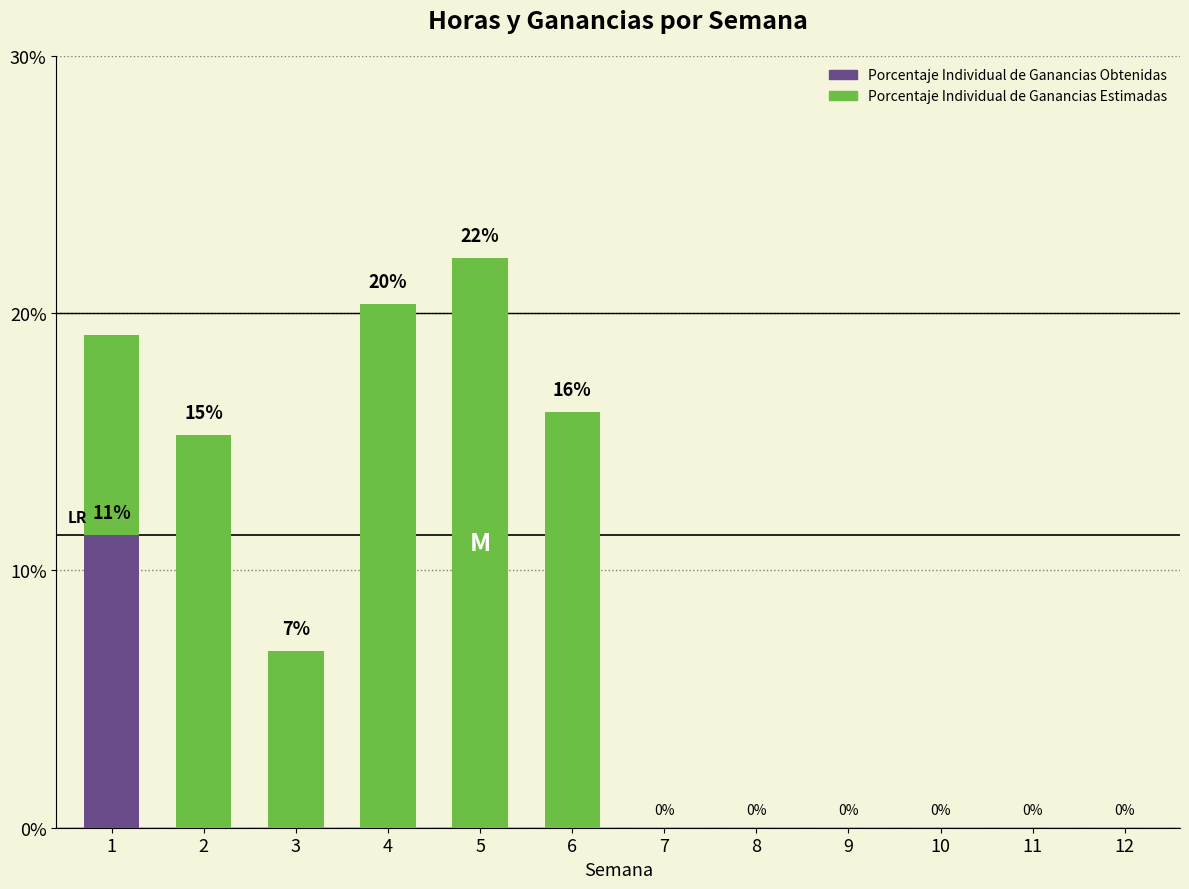

The Porcentaje Individual de Ganancias Obtenidas series shows 0.0 at 10. True or false?

True